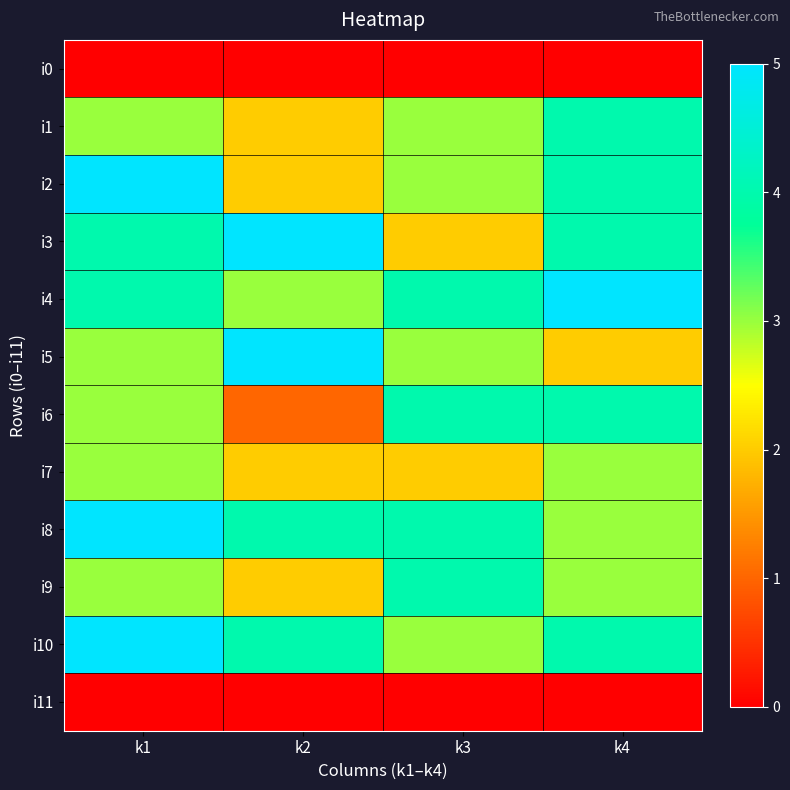

Which series has the widest spread of values?

i2